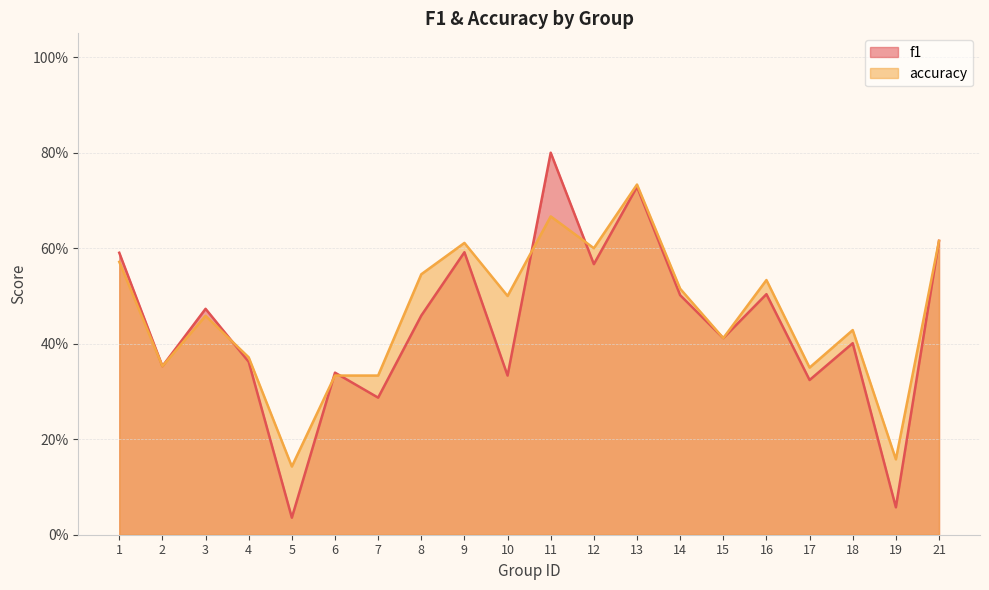

True or false: f1 has a value of 0.3 at 6.

True